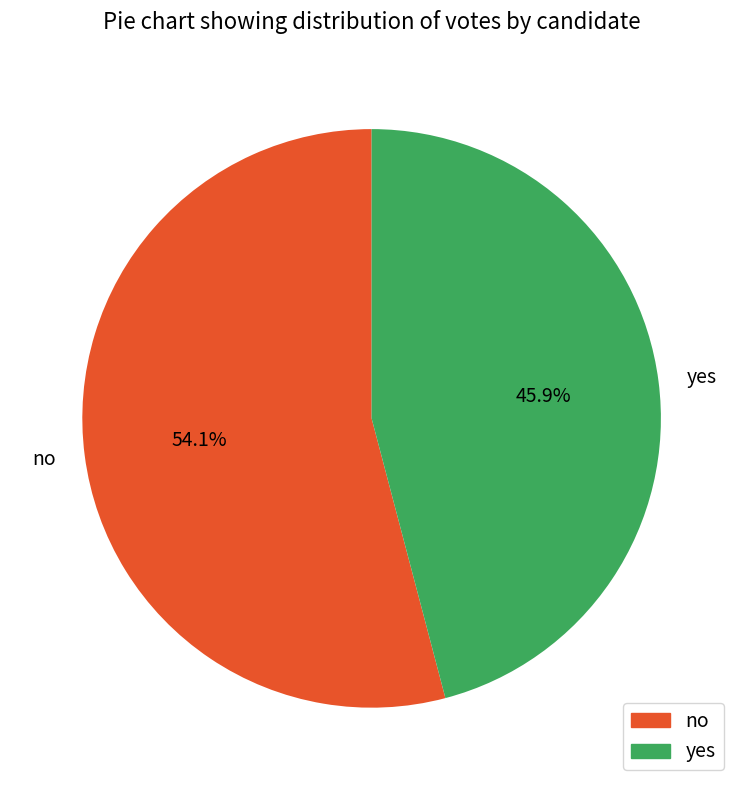

To the nearest percent, what is the combined percentage of yes and no?

100%